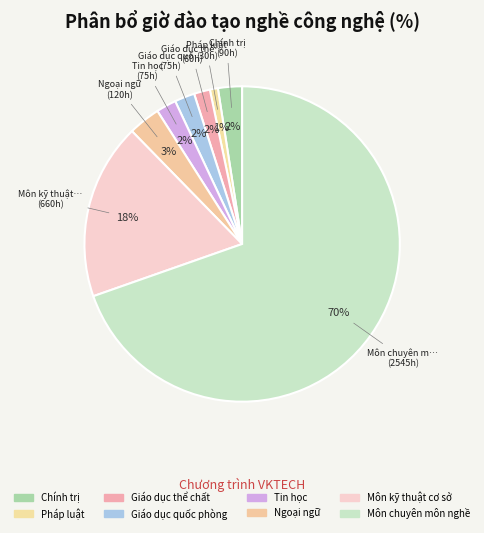

What is the change in value from Pháp luật to Tin học?

+45